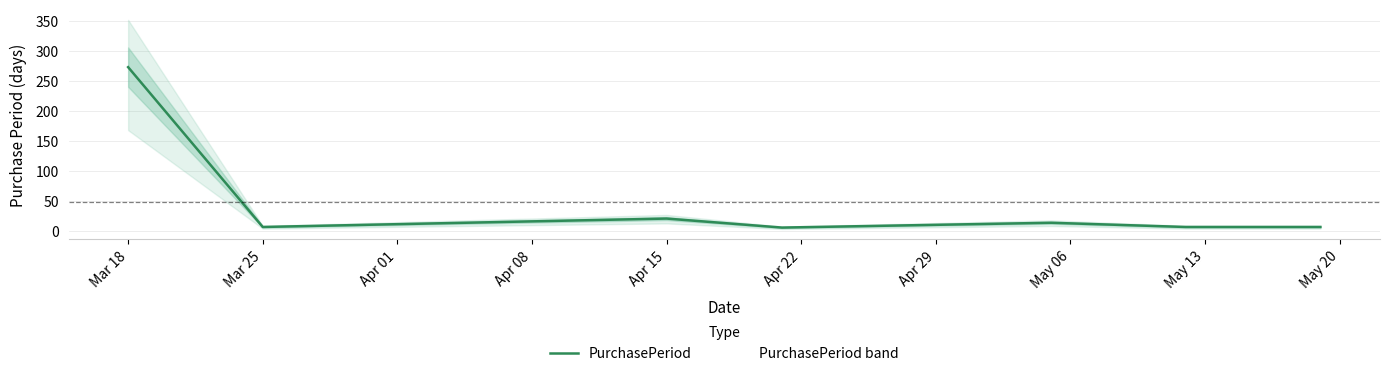

What is the maximum value shown in the chart?

273